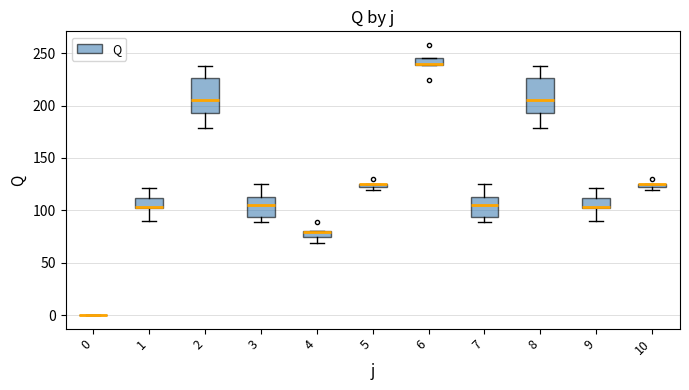

Where is the upper edge of the box at x = 5 on the y-axis? The values are not printed on the chart, so give them approximately, as read against the axis.

125